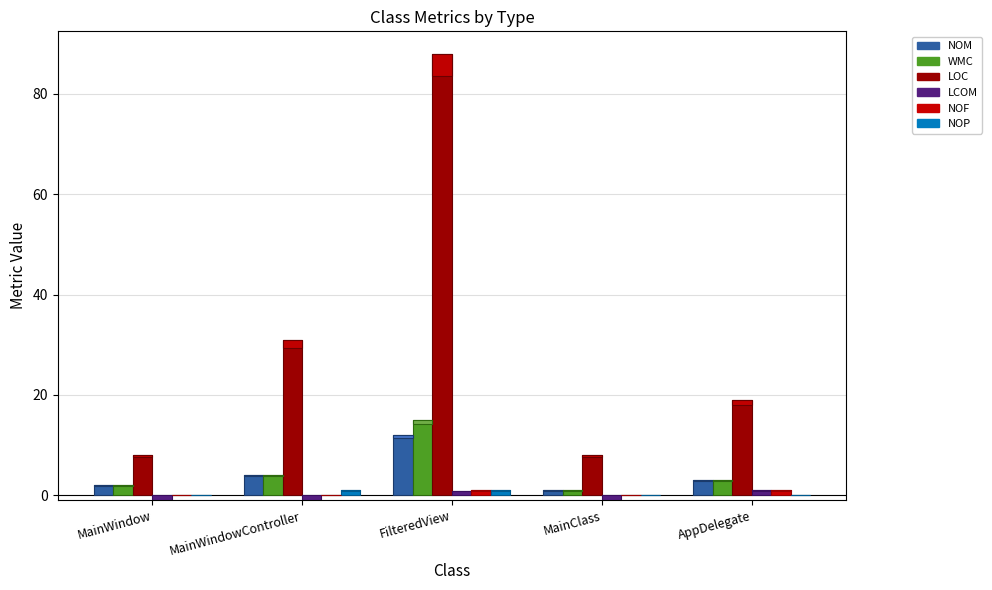

What is the spread (max minus min) of values at MainClass?

9.0